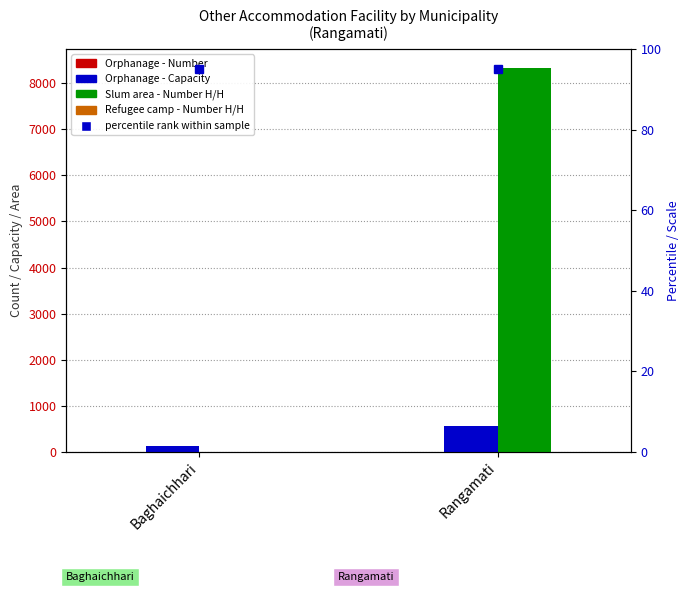

Reading left to right, what are all the values shown in this chart?

Orphanage - Number: 3	5
Orphanage - Capacity: 120	550
Slum area - Number H/H: 0	8325
Refugee camp - Number H/H: 0	0